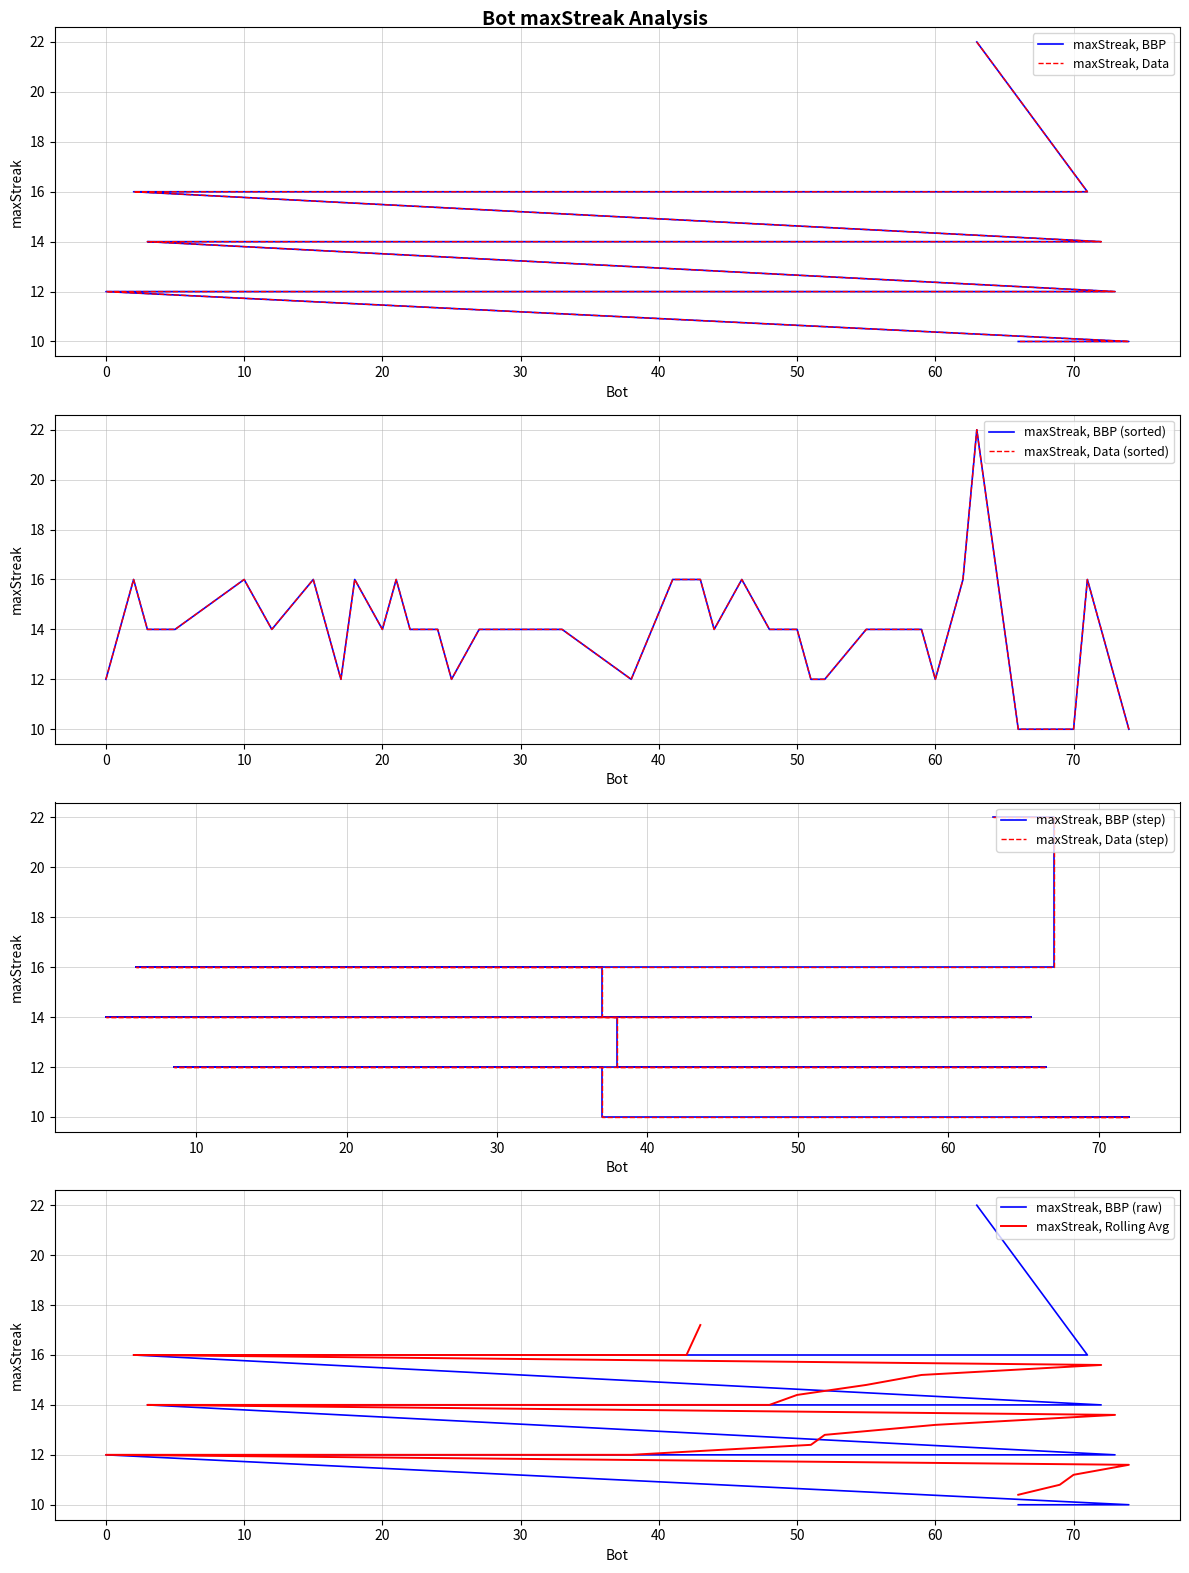

What is the label of the 23rd point from the left?

24